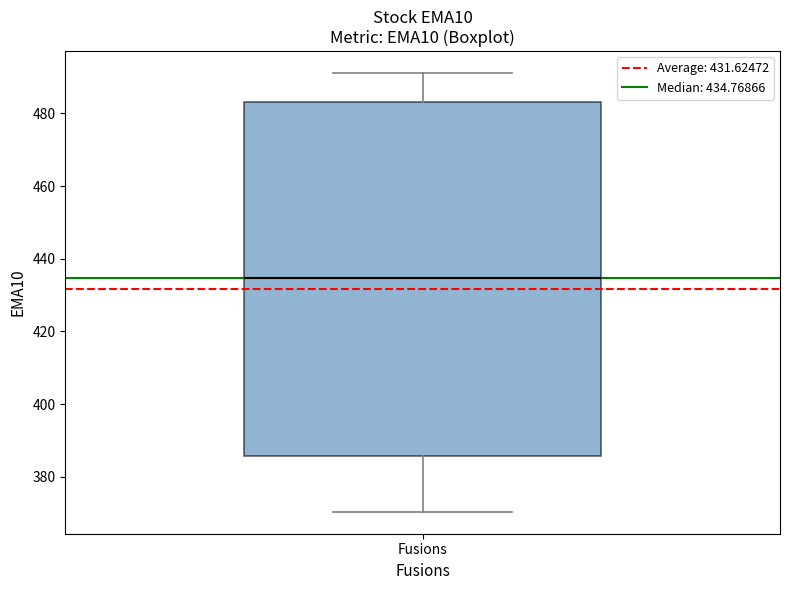

Read this box plot against the y-axis: the position of the median line, the range covered by the box, and the ends of both whiskers. The values are not printed on the chart, so give them approximately, as read against the axis.

median 434, box 386 to 484, whiskers 370 to 492